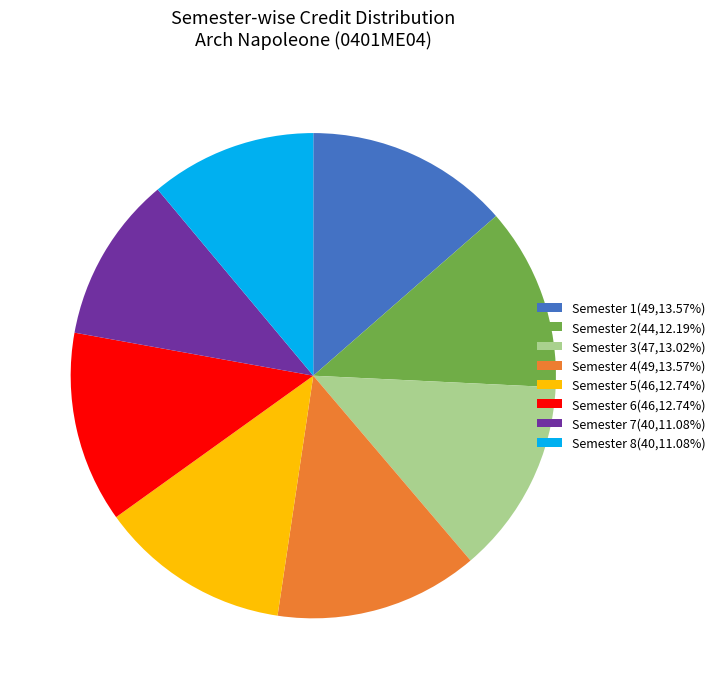

What is the ratio of the value at Semester 1 to the value at Semester 8?

1.2